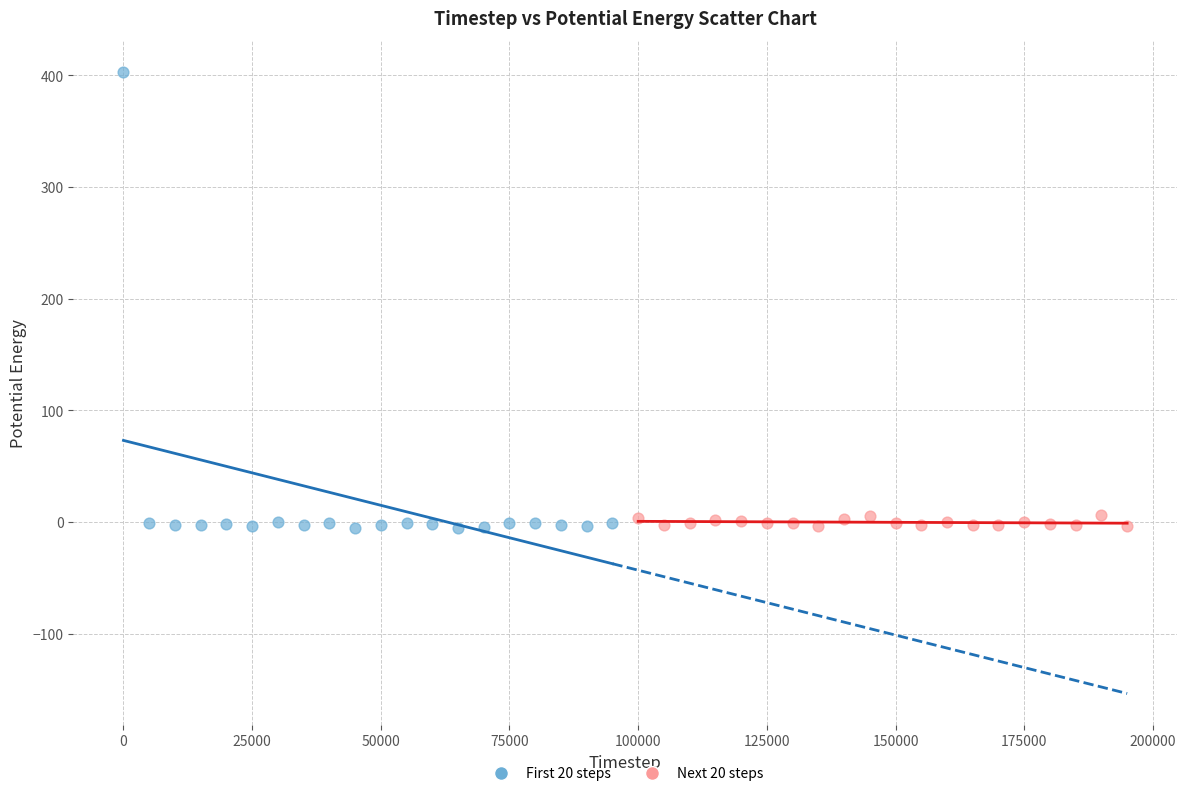

Which series contains the highest Y value?

First 20 steps